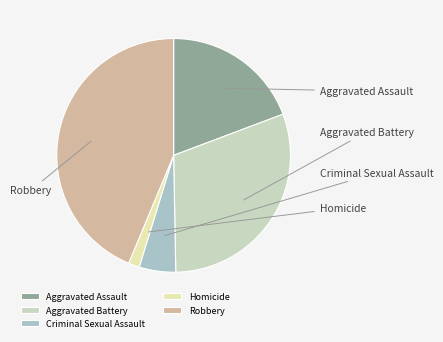

Count the number of slices in the pie.

5